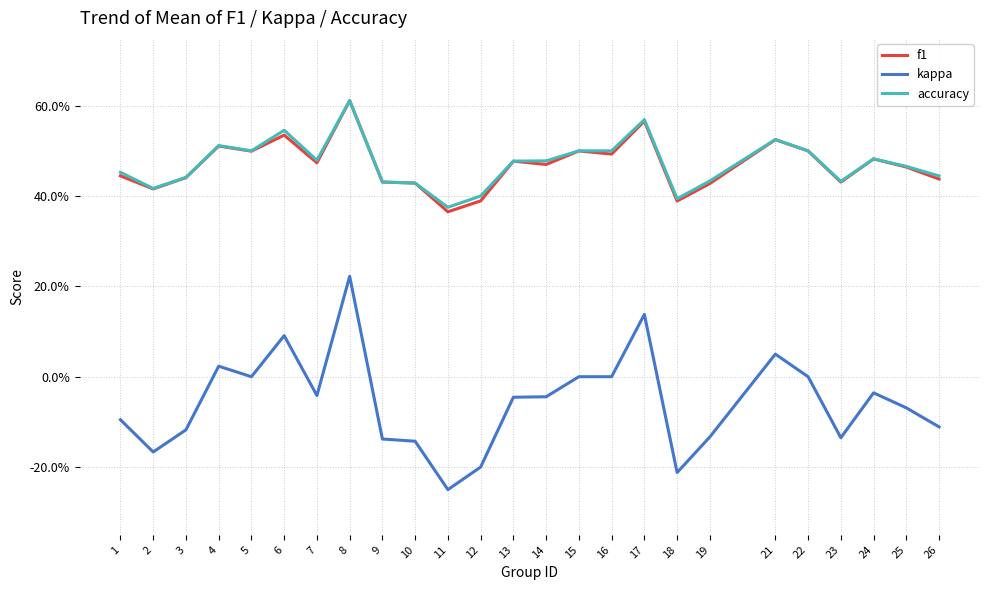

Does the chart display data point markers on the line(s)?

No